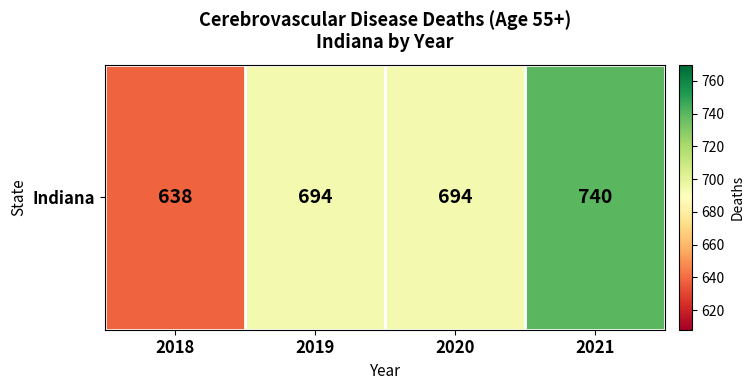

Reading right to left, list all the values displayed in this chart.

740	694	694	638